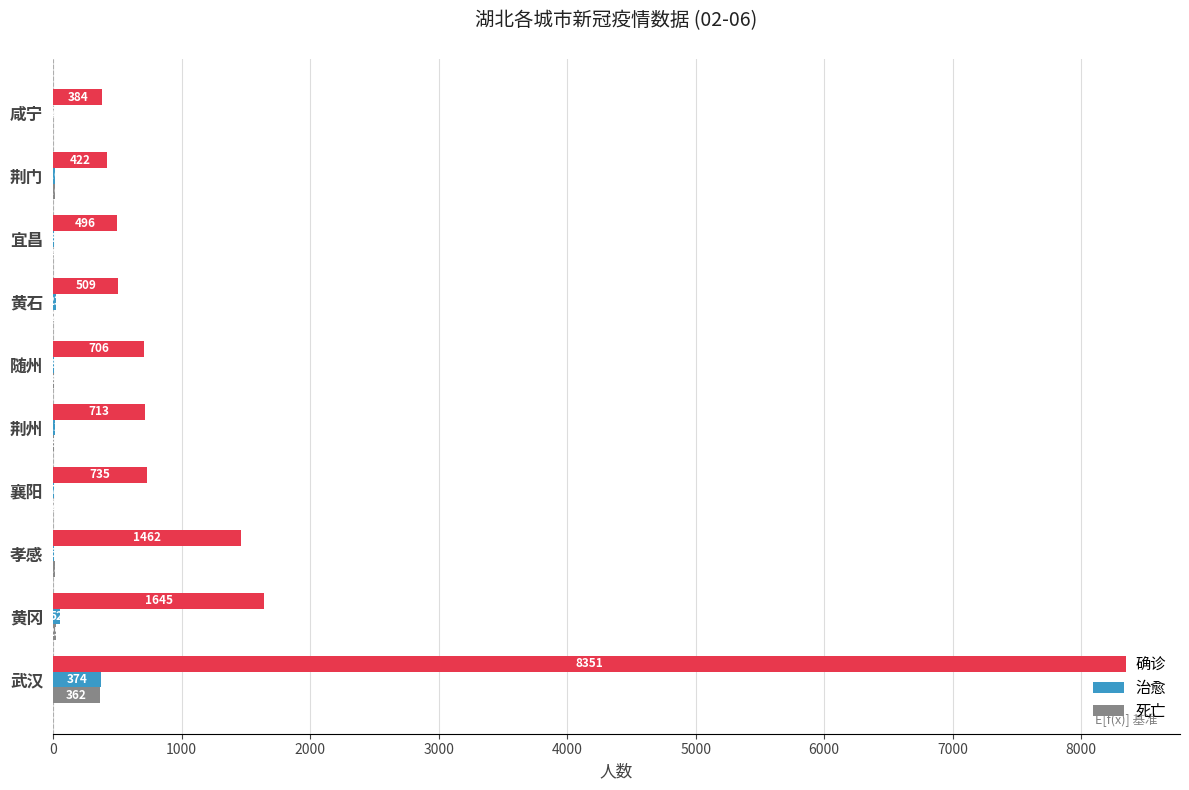

What is the total value across all series at 孝感?

1486